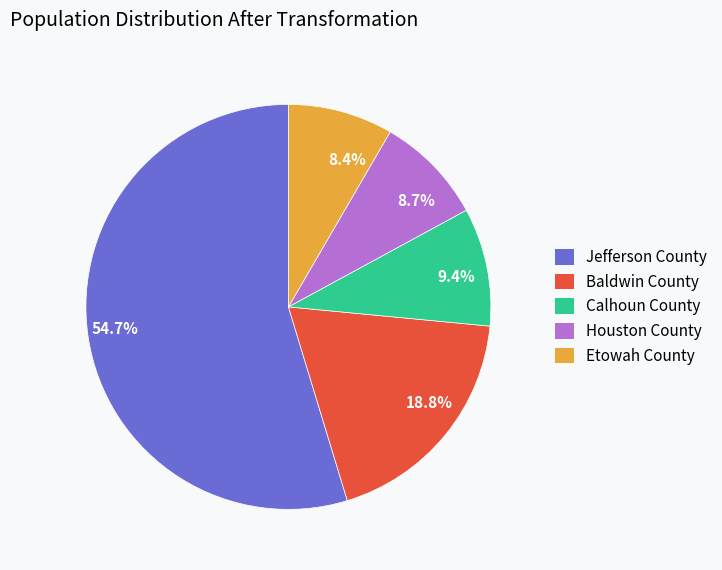

What percentage do 9.4% and 8.7% together represent?

18.1%